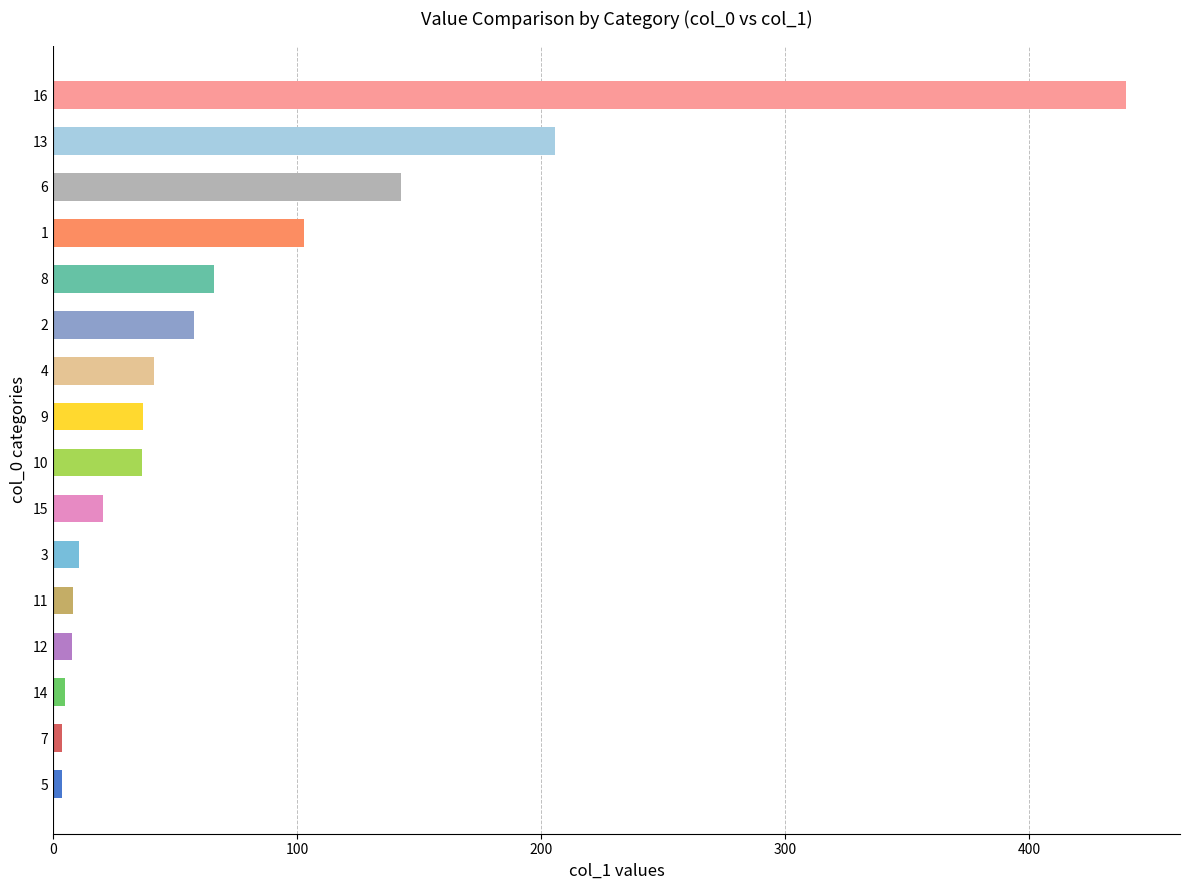

What is the ratio of the value at 10 to the value at 3?

3.5